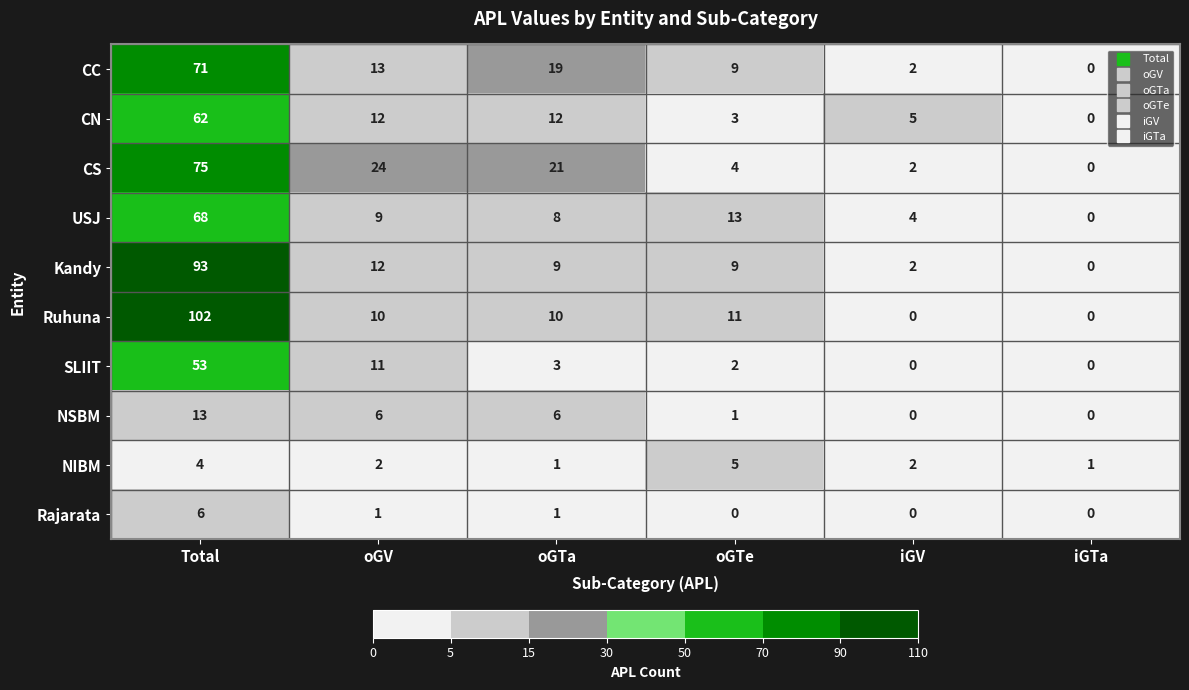

At which label does CS reach its peak?

Total